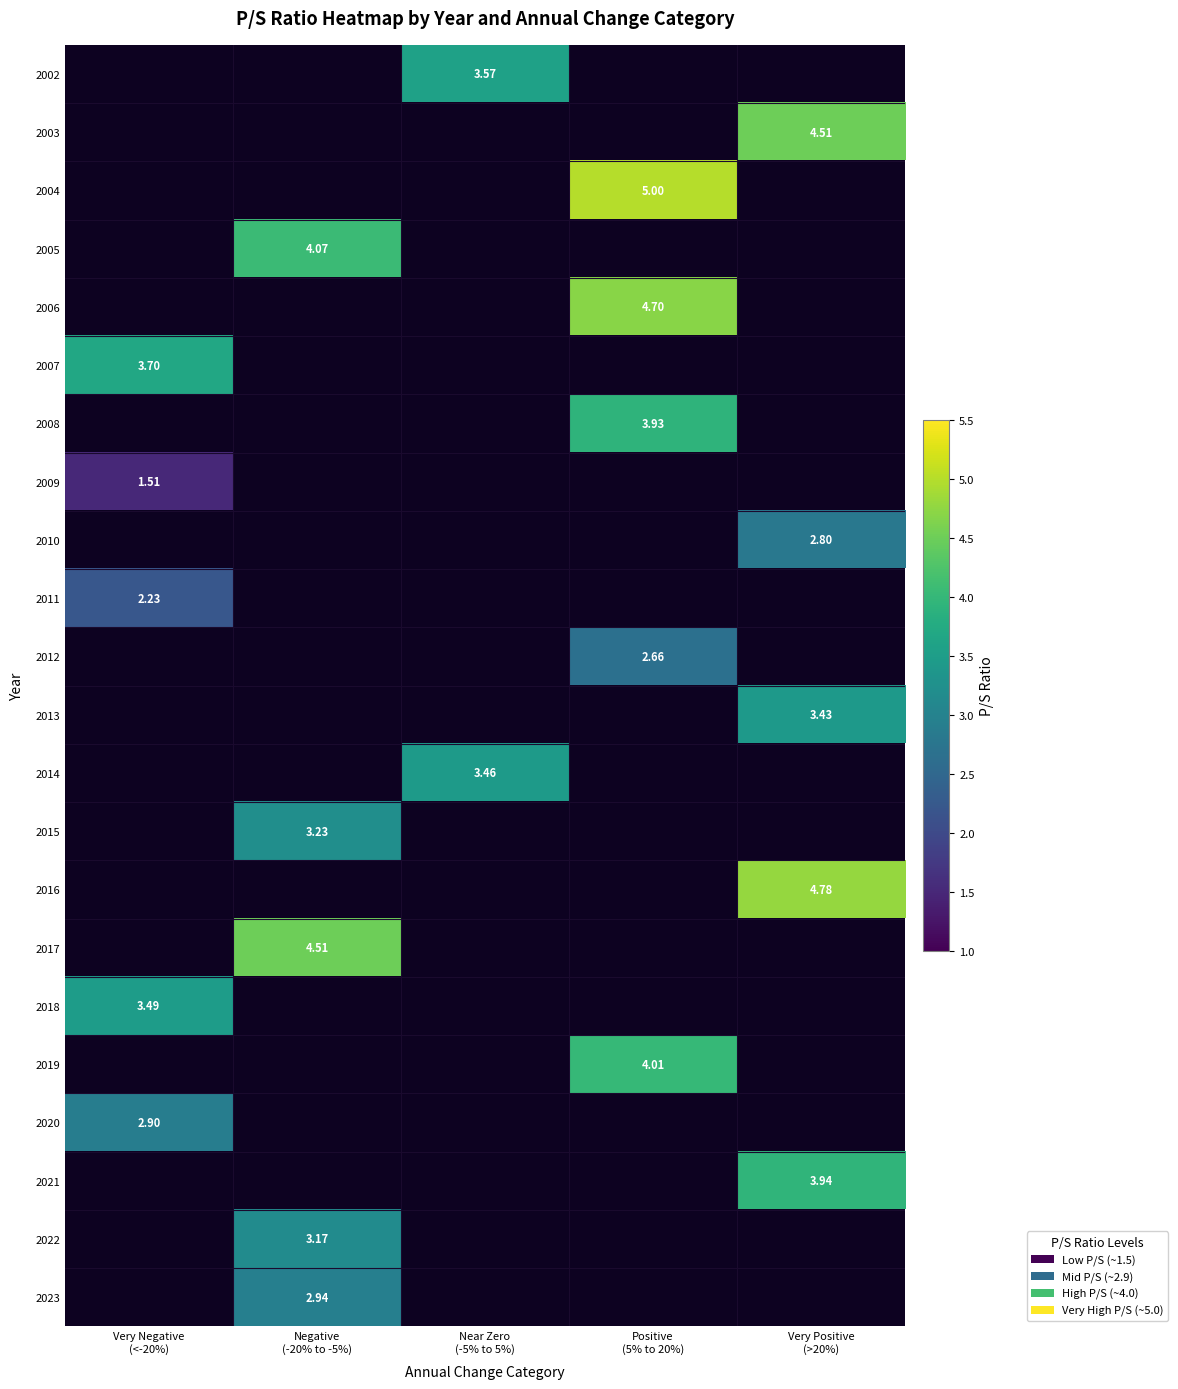

At which category does the chart reach its peak across all series?

Positive
(5% to 20%)